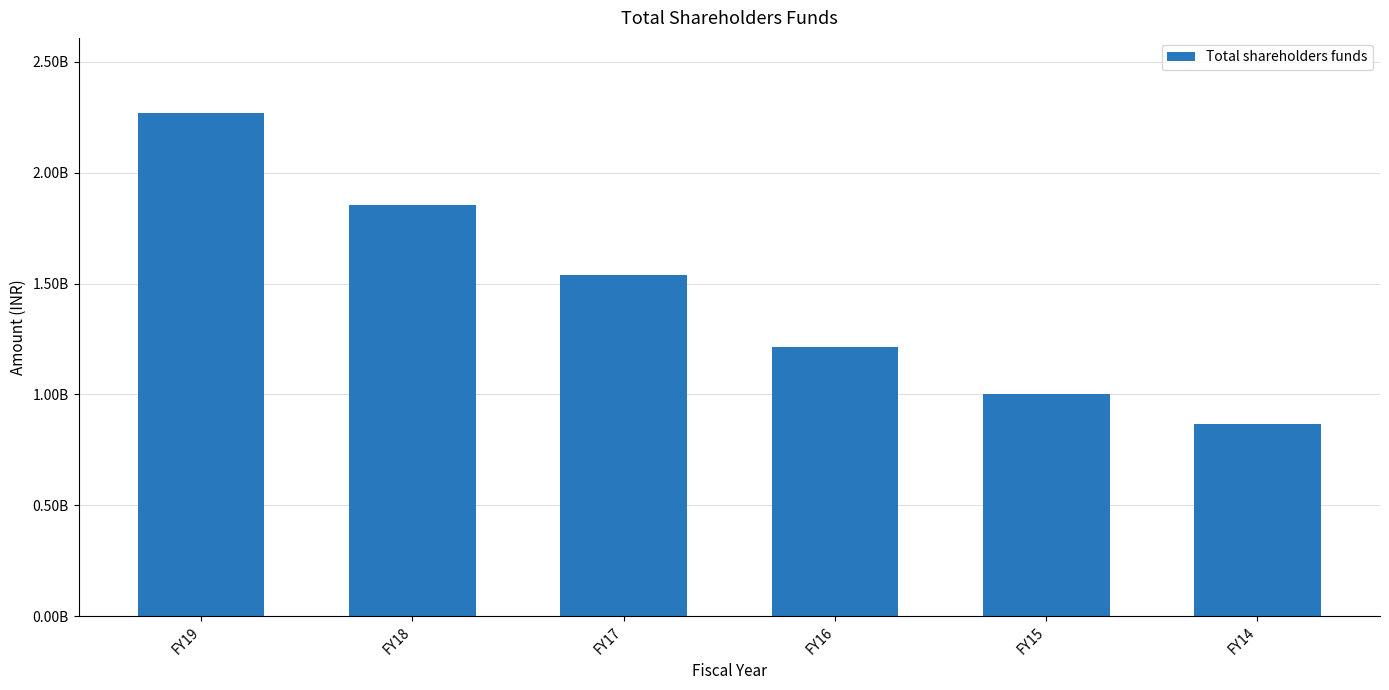

Rank the categories by value from highest to lowest.

FY19, FY18, FY17, FY16, FY15, FY14